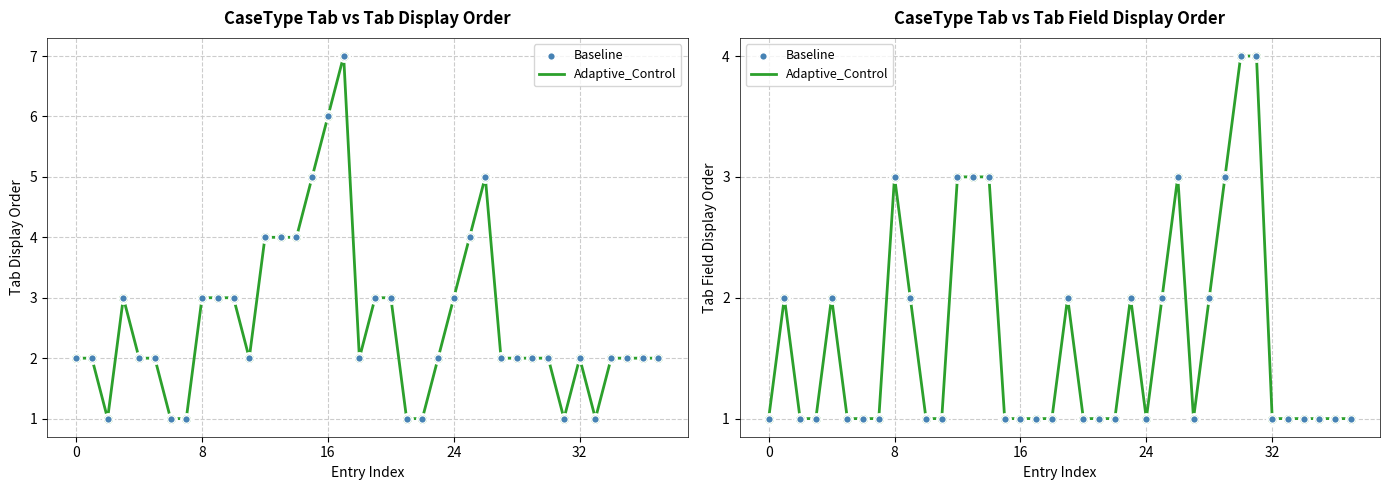

What are all the series names shown in the legend?

Adaptive_Control, Baseline